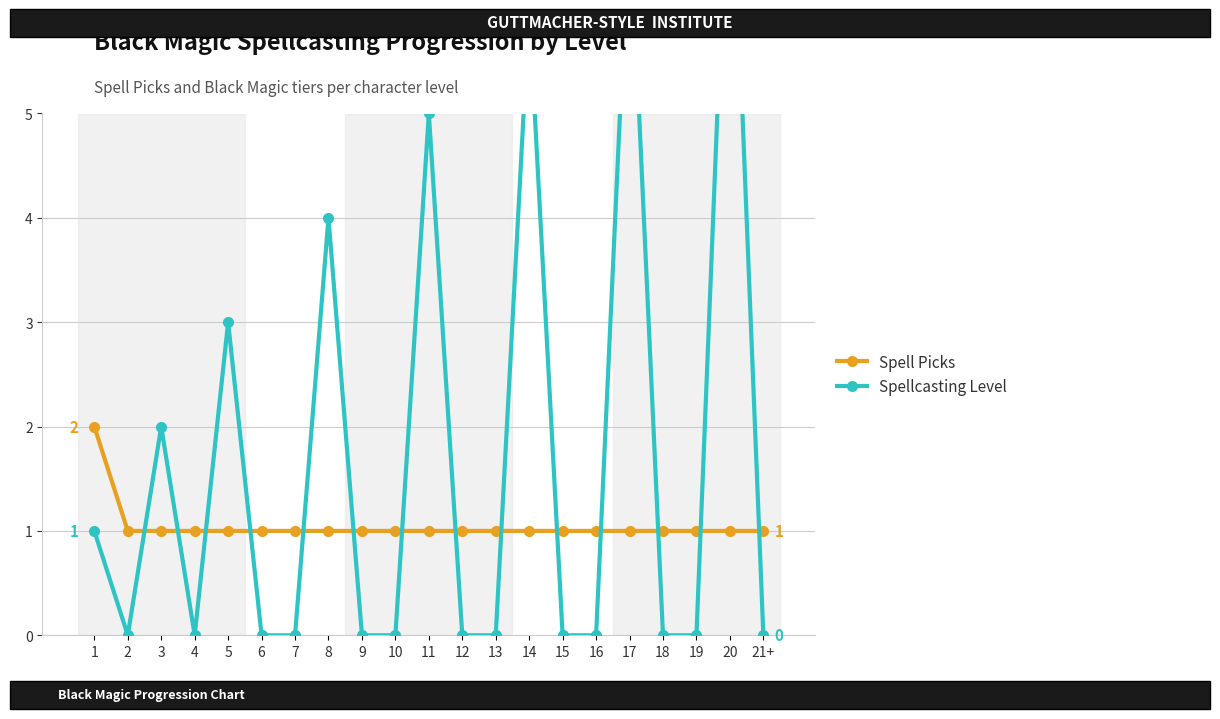

True or false: Spell Picks and Spellcasting Level cross at least once.

True